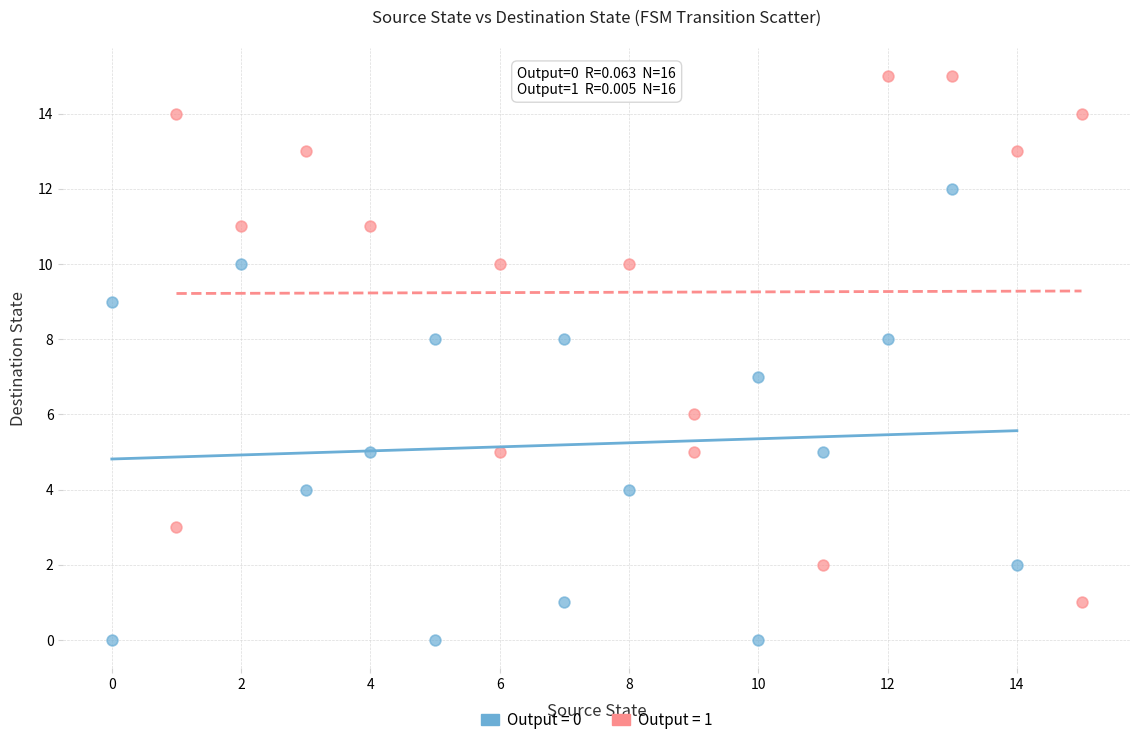

Which series contains the lowest Y value?

Output = 0